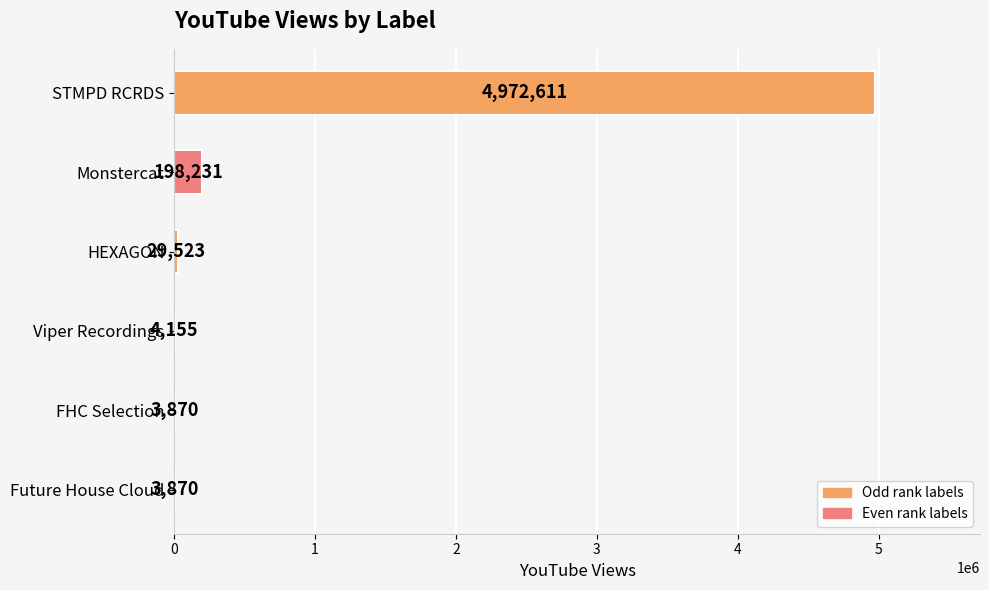

What is the greatest value displayed?

4972611